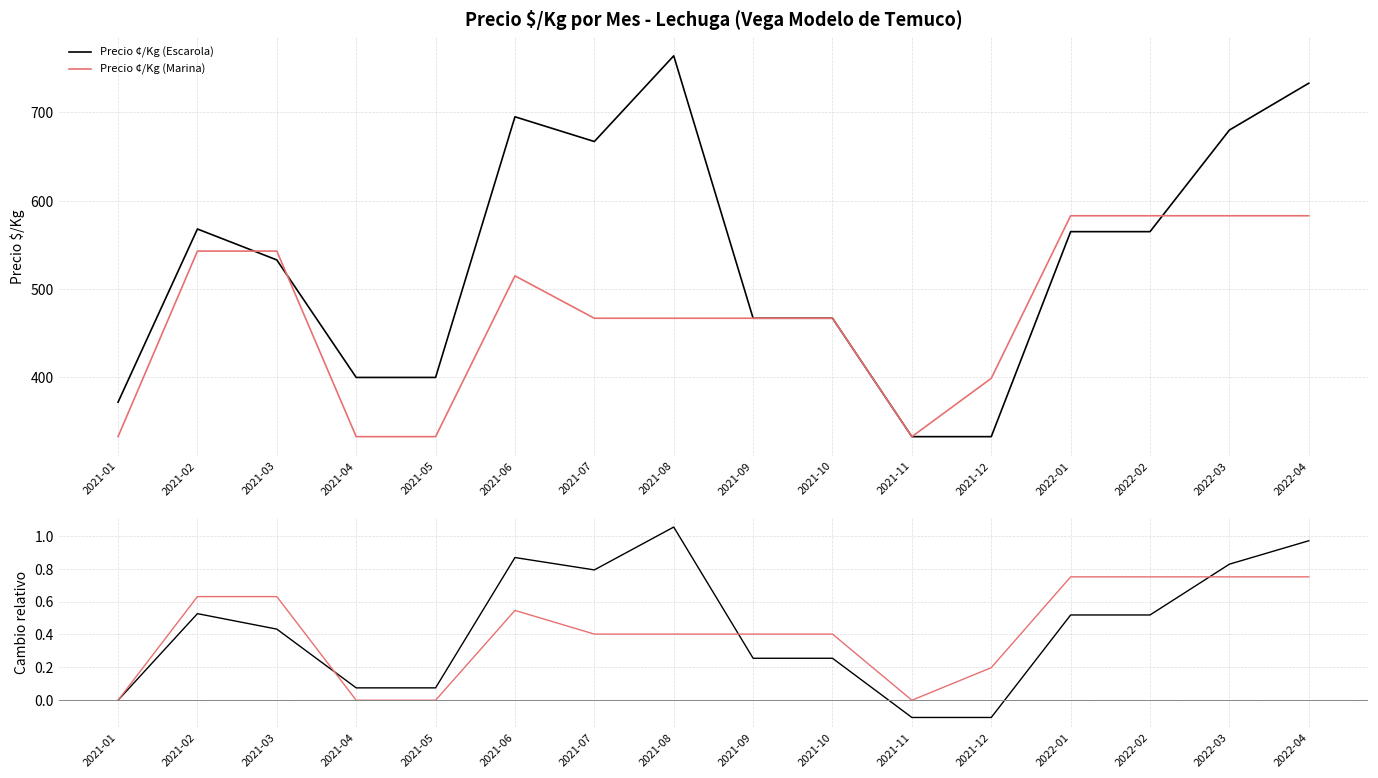

At 2021-11, list the series in order from smallest to largest.

Precio ¢/Kg (Escarola), Precio ¢/Kg (Marina)